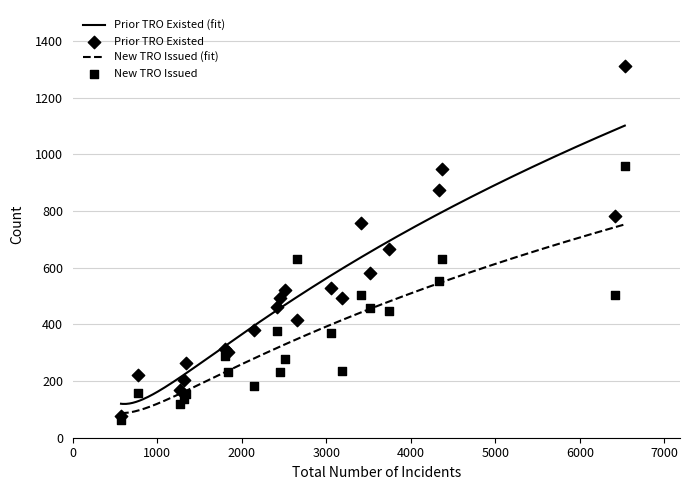

Which series contains the lowest Y value?

New TRO Issued